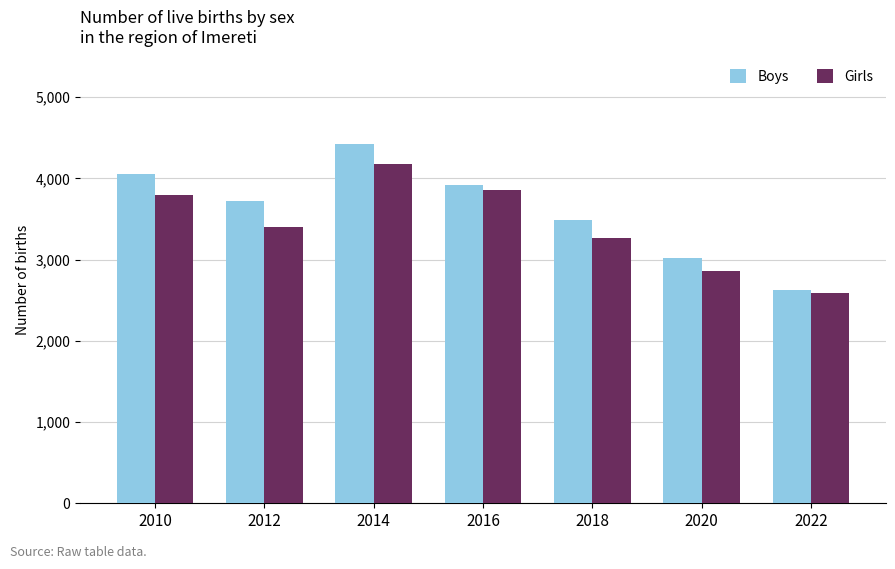

True or false: Boys has a value of 5118 at 2020.

False